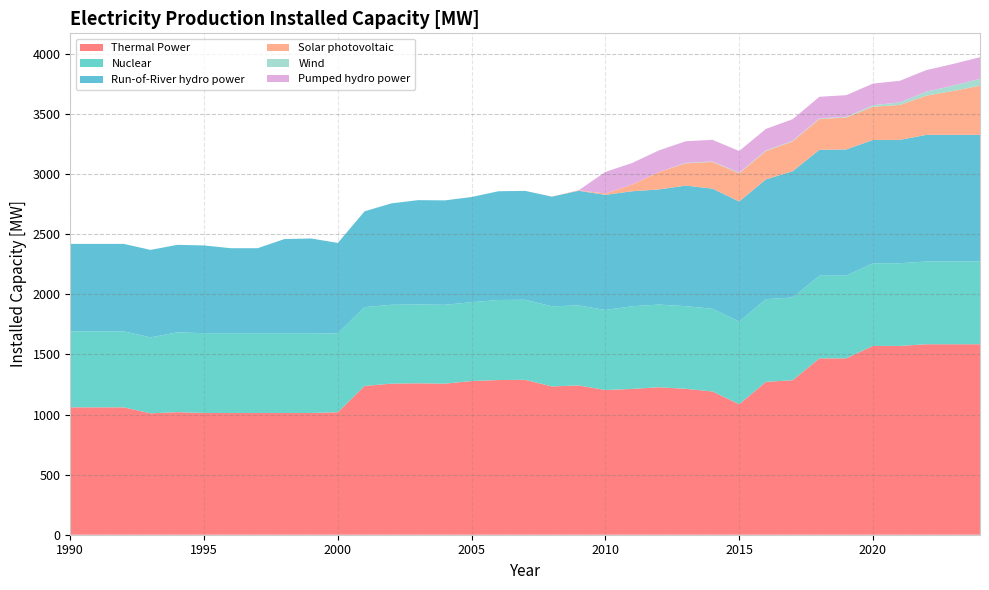

Reading left to right, what are all the values shown in this chart?

Thermal Power: 1060.0	1060.0	1060.0	1010.0	1020.0	1013.0	1013.0	1013.0	1013.0	1013.0	1019.0	1238.0	1257.0	1260.0	1257.0	1279.0	1287.0	1289.0	1234.0	1242.0	1204.0	1213.0	1227.0	1214.0	1192.0	1086.0	1272.0	1285.8	1467.5	1467.8	1571.0	1571.0	1585.0	1585.0	1585.0
Nuclear: 632.0	632.0	632.0	632.0	664.0	664.0	664.0	664.0	664.0	664.0	656.0	656.0	656.0	656.0	656.0	656.0	666.0	666.0	666.0	666.0	666.0	688.0	688.0	688.0	688.0	688.0	688.0	688.0	688.0	688.0	688.0	688.0	688.0	688.0	688.0
Run-of-River hydro power: 728.0	728.0	728.0	728.0	728.0	730.0	707.0	707.0	783.0	788.0	753.0	797.0	844.0	868.0	869.0	875.0	905.0	906.0	913.0	954.0	958.0	957.0	958.0	1003.0	1000.0	999.0	997.0	1050.9	1047.7	1050.1	1025.9	1025.9	1054.4	1054.4	1054.4
Solar photovoltaic: 0.0	0.0	0.0	0.0	0.0	0.0	0.0	0.0	0.0	0.0	0.0	0.0	0.0	0.0	0.0	0.0	0.0	0.0	1.0	4.0	11.0	55.0	145.0	185.0	222.0	235.0	235.0	248.0	256.0	266.0	276.0	291.0	325.9	365.0	408.8
Wind: 0.0	0.0	0.0	0.0	0.0	0.0	0.0	0.0	0.0	0.0	0.0	0.0	0.0	0.0	0.0	0.0	0.0	0.0	0.0	0.0	0.0	0.0	0.0	4.0	4.0	5.0	5.0	5.0	5.2	5.4	13.0	21.0	33.0	45.0	57.0
Pumped hydro power: 0.0	0.0	0.0	0.0	0.0	0.0	0.0	0.0	0.0	0.0	0.0	0.0	0.0	0.0	0.0	0.0	0.0	0.0	0.0	0.0	180.0	180.0	180.0	180.0	180.0	180.0	180.0	180.0	180.0	180.0	180.0	180.0	180.0	180.0	180.0